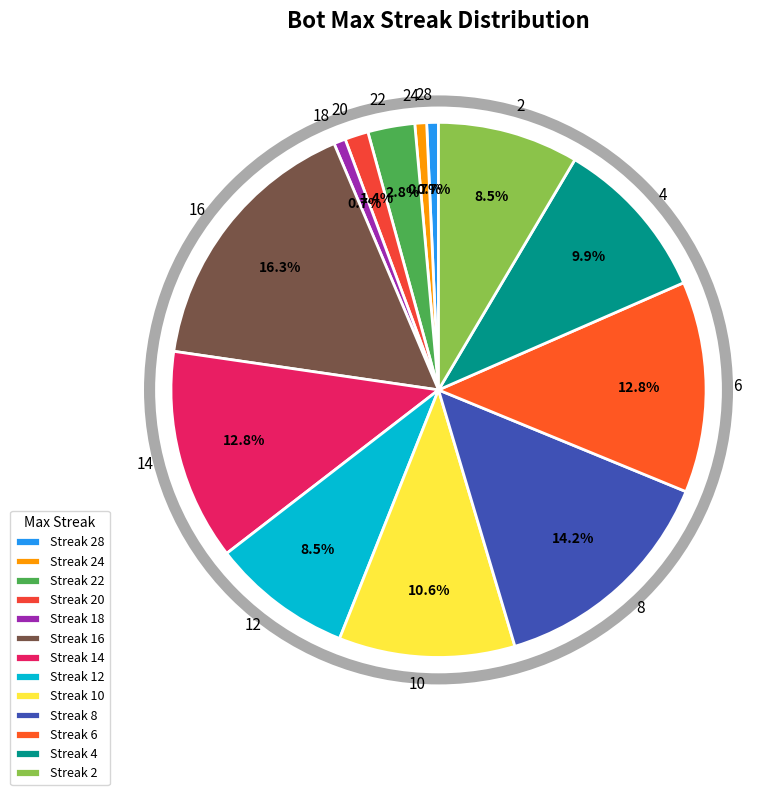

Do 22 and 10 together represent more than half of the pie?

No